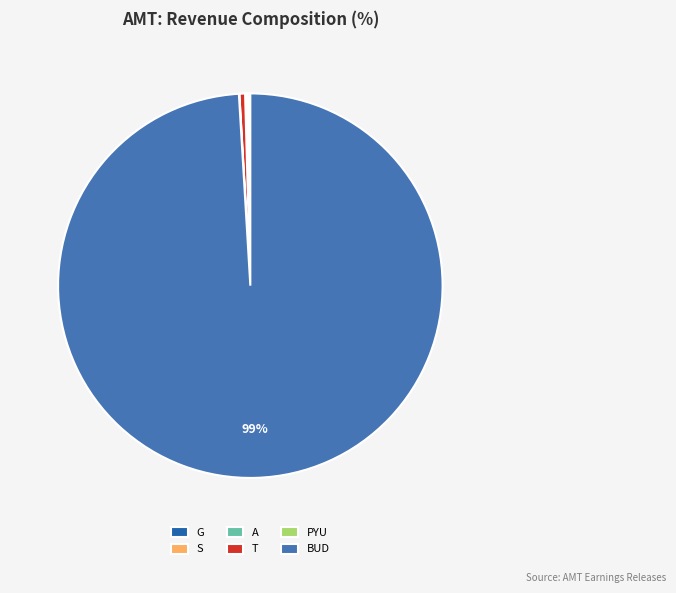

What is the largest slice in the pie chart?

BUD